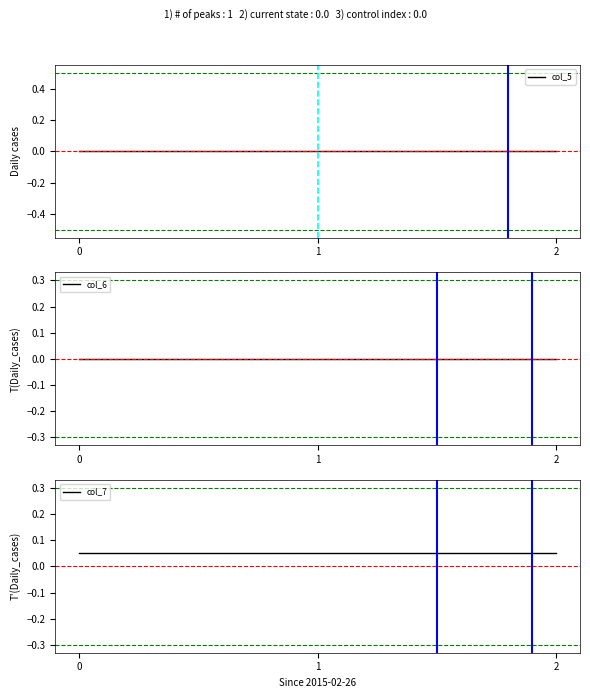

Is this an area chart (filled region under the line)?

No